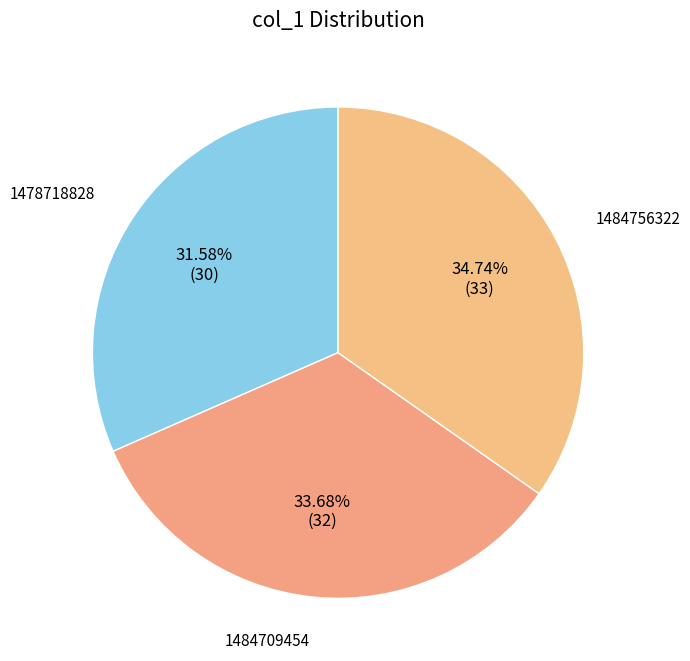

What is the smallest slice in the pie chart?

1478718828